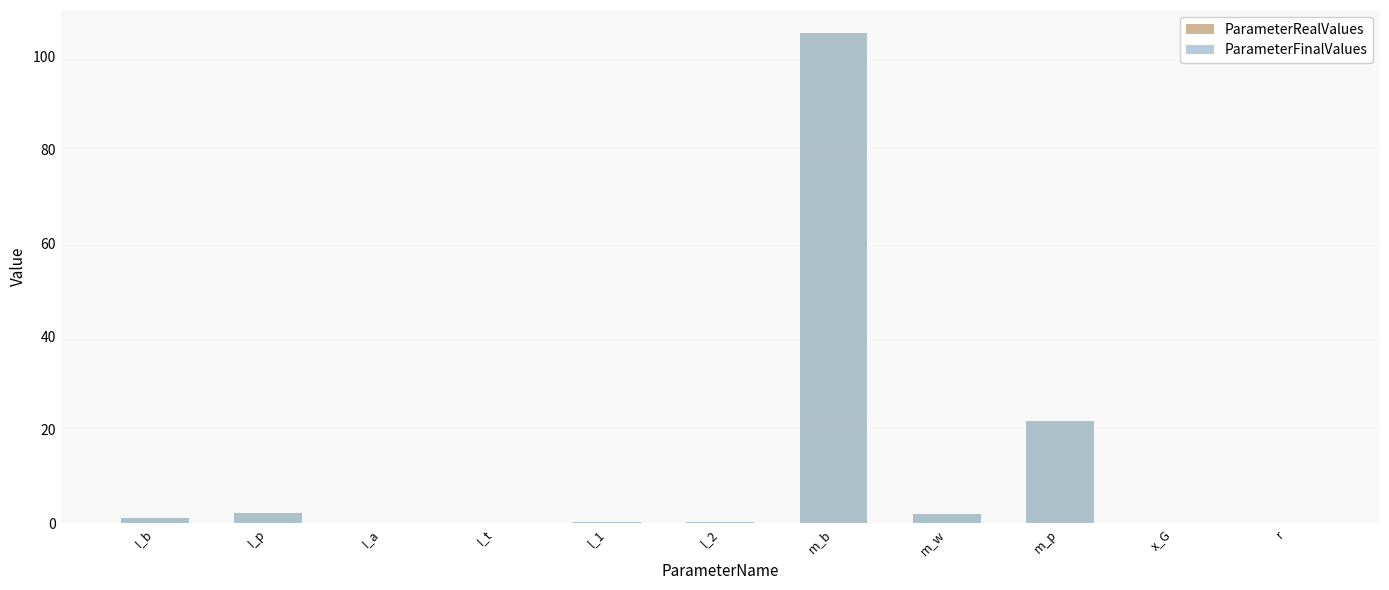

What is the difference between the maximum and second lowest values in the ParameterRealValues series?

105.0